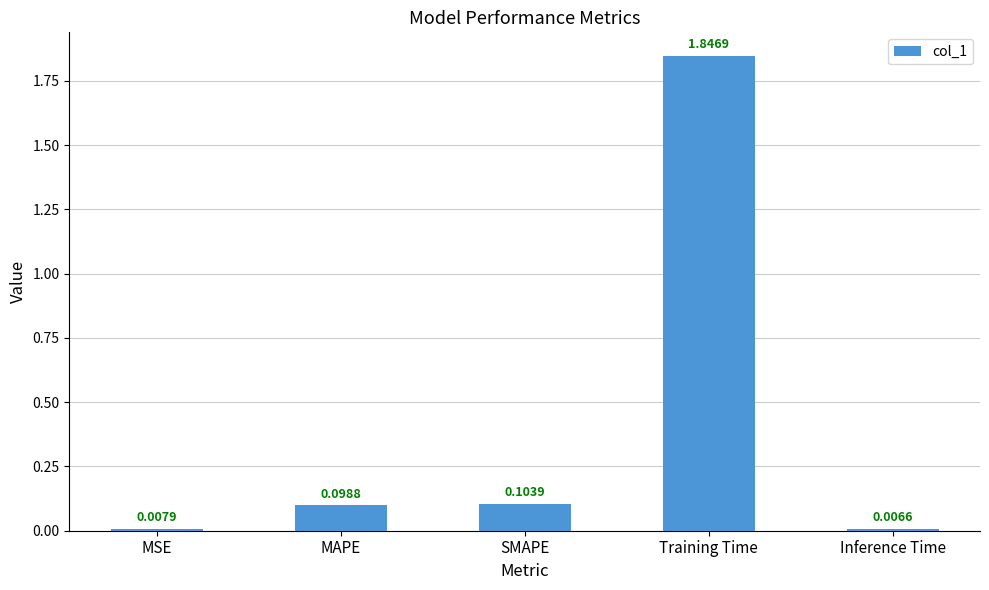

Rank the categories by value from lowest to highest.

Inference Time, MSE, MAPE, SMAPE, Training Time